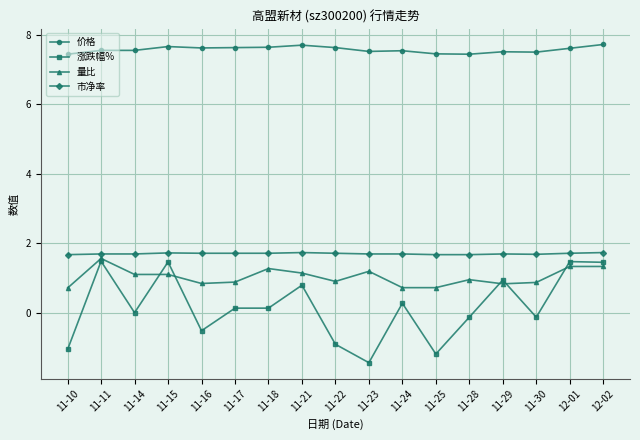

How many series are shown in this chart?

4